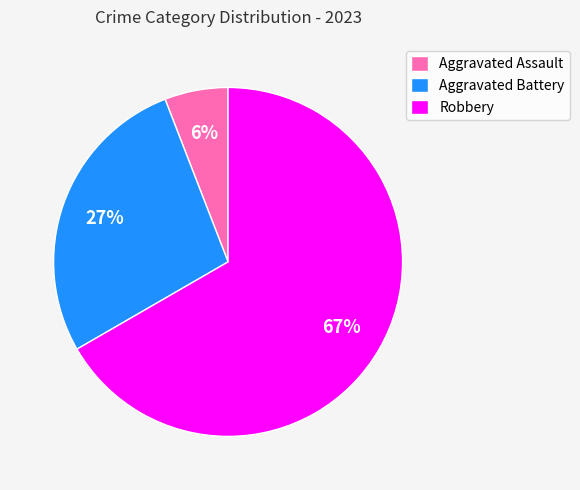

Count the number of slices in the pie.

3